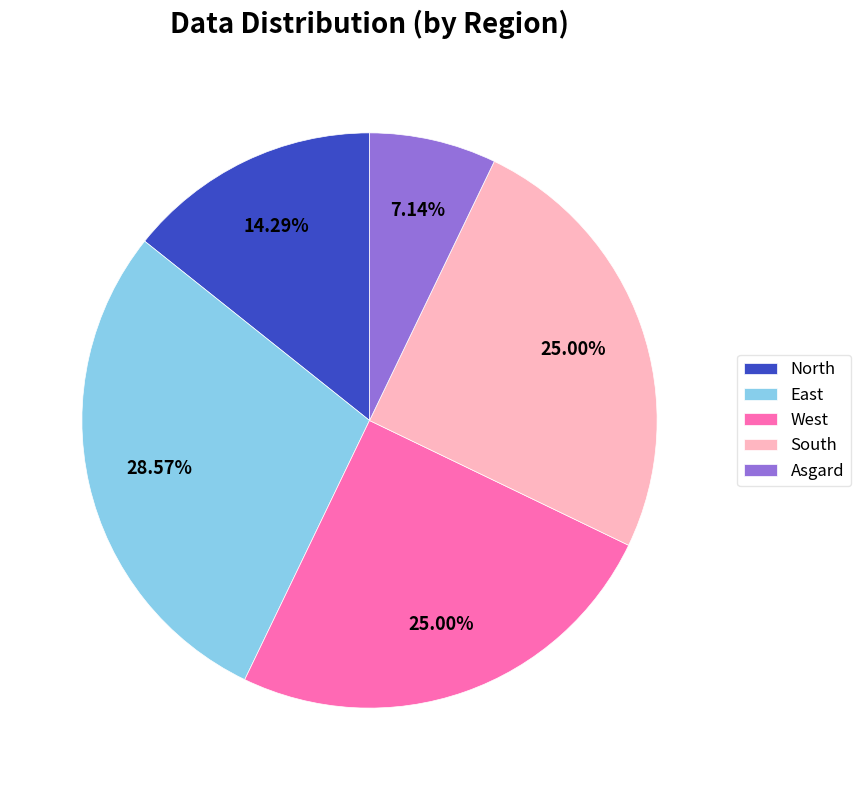

How many slices are in this pie chart?

5